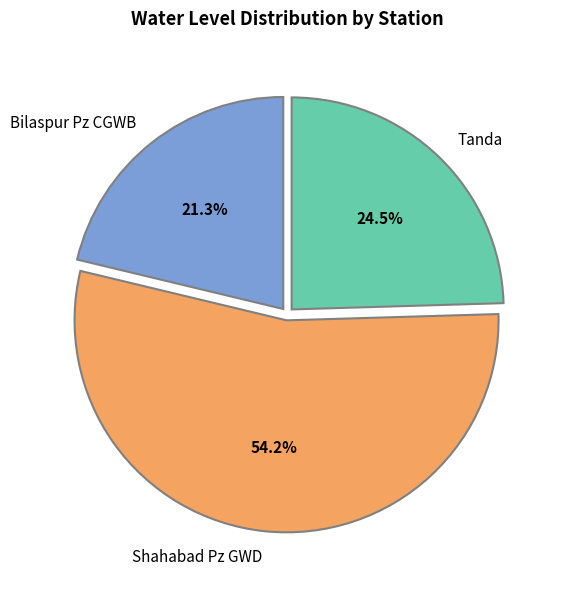

To the nearest percent, what is the average slice percentage?

33%